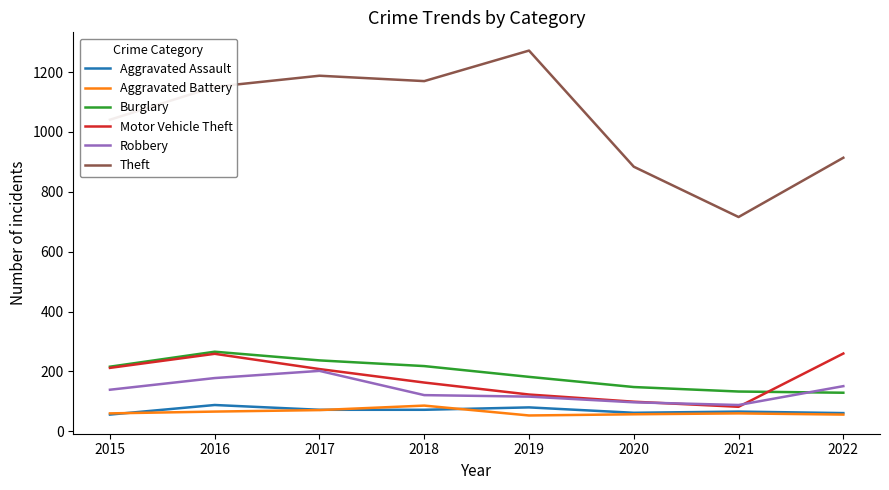

What is the difference between the highest and lowest values at 2022?

858